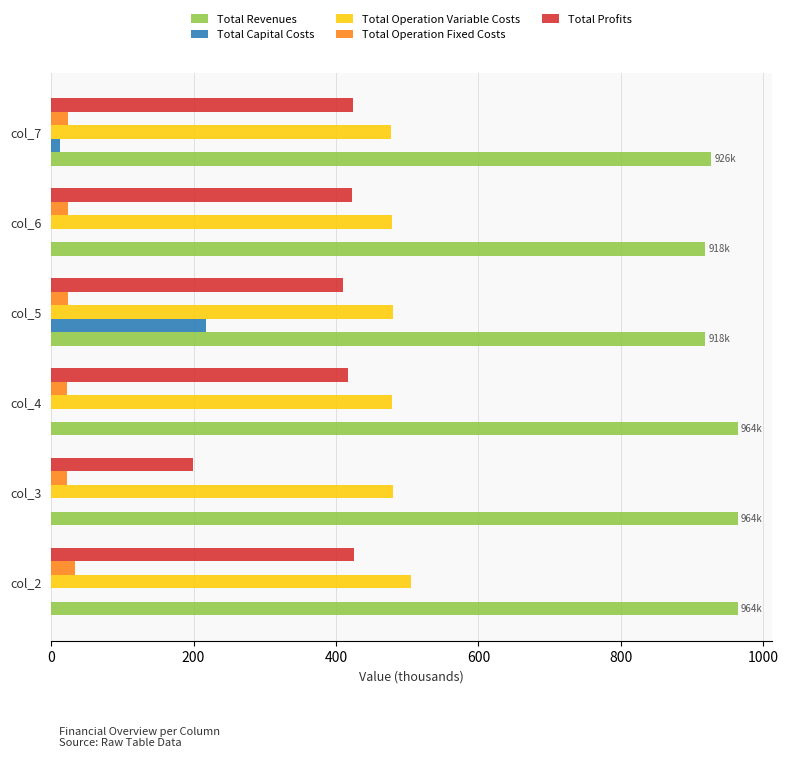

Which series has the largest total across all categories?

Total Revenues